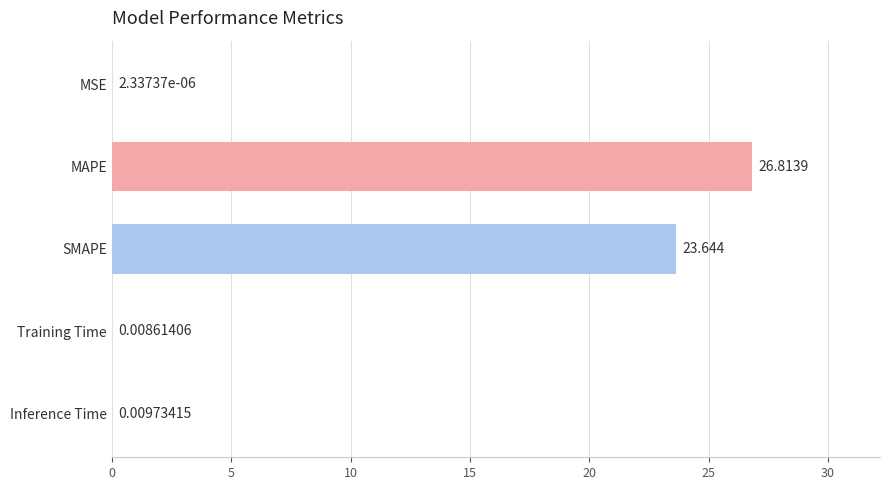

Are the bars horizontal?

Yes